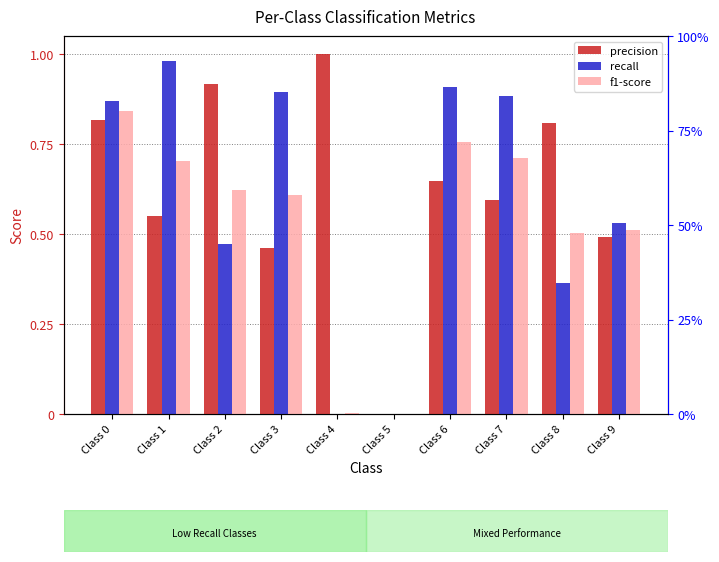

At how many categories does at least one series exceed 0?

9